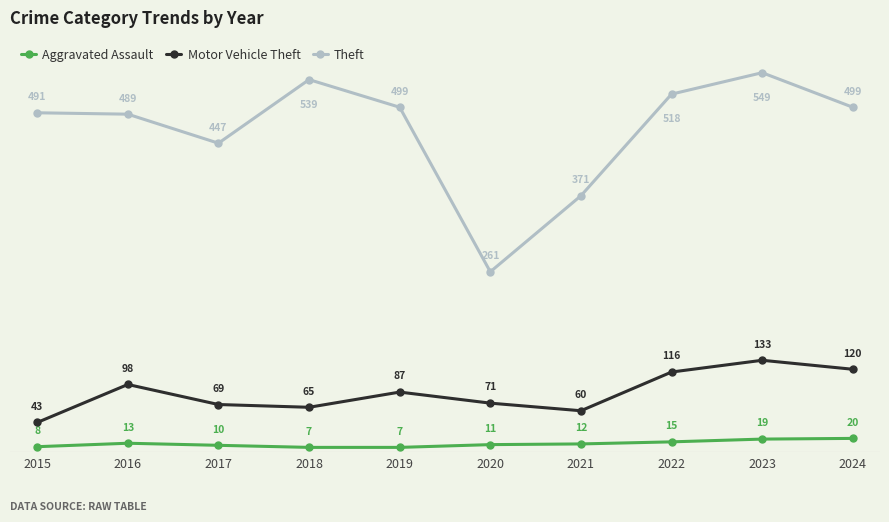

What is the value of the Motor Vehicle Theft point at the 6th from the left?

71